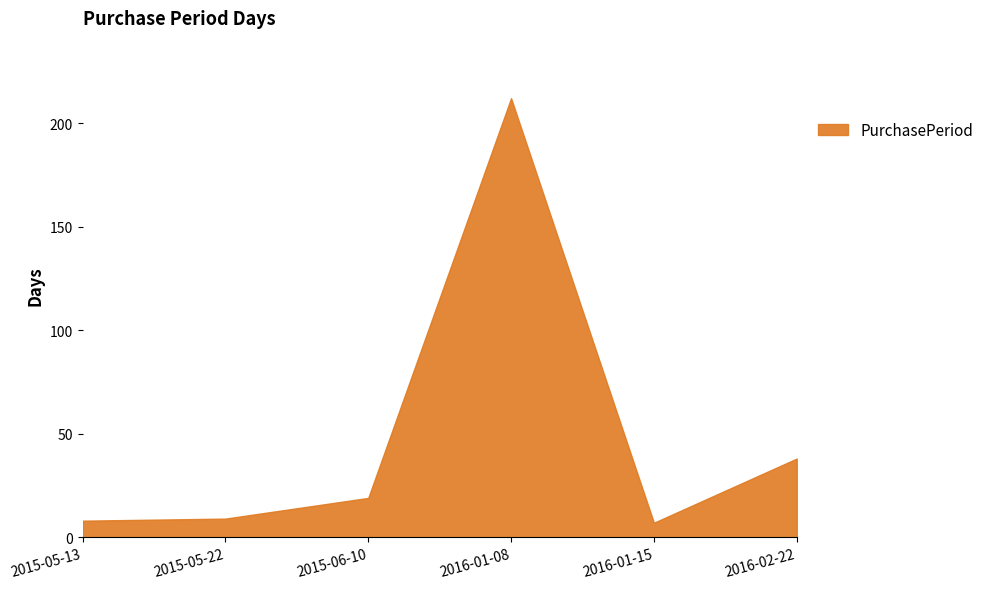

What is the change in value from 2015-05-22 to 2016-01-15?

-2